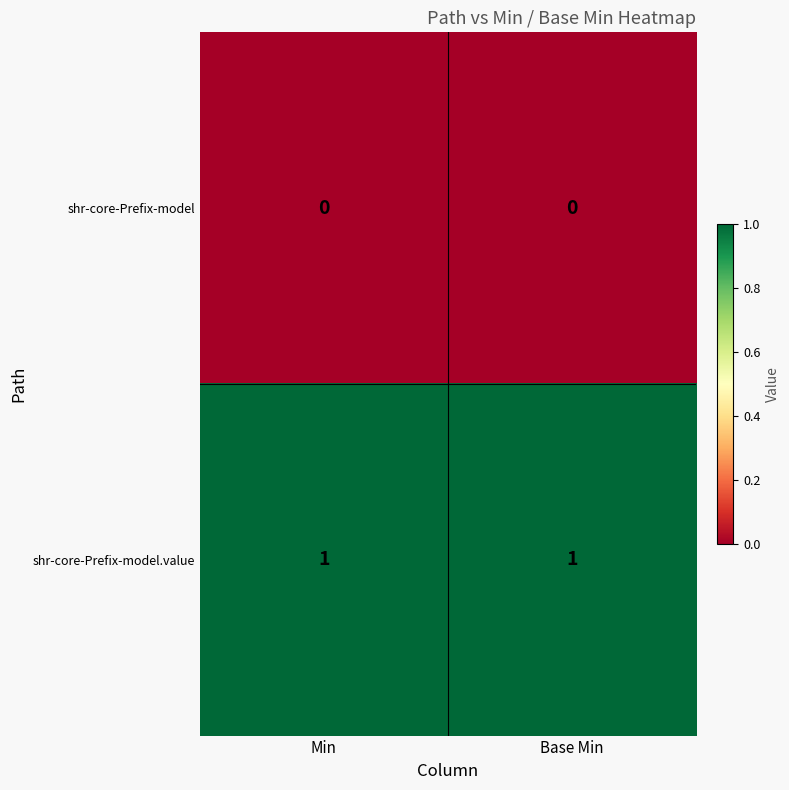

List the series in order of their peak value, highest first.

shr-core-Prefix-model.value, shr-core-Prefix-model